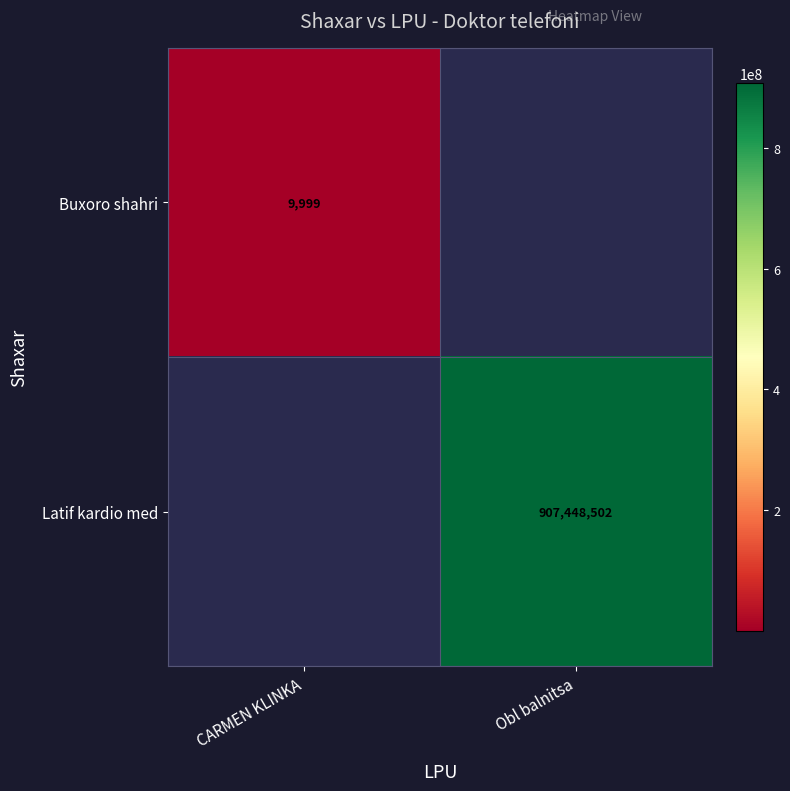

Between CARMEN KLINKA and Obl balnitsa, which is larger?

Obl balnitsa